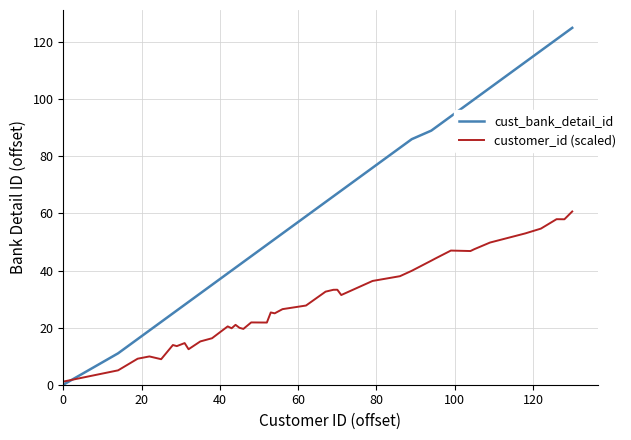

Which series has the largest total across all categories?

cust_bank_detail_id